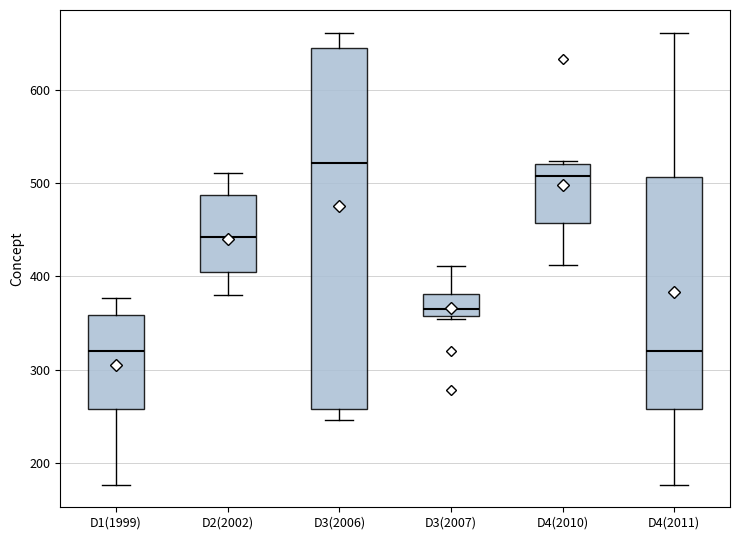

Where does the upper whisker of the box for D1(1999) end on the y-axis? The values are not printed on the chart, so give them approximately, as read against the axis.

380